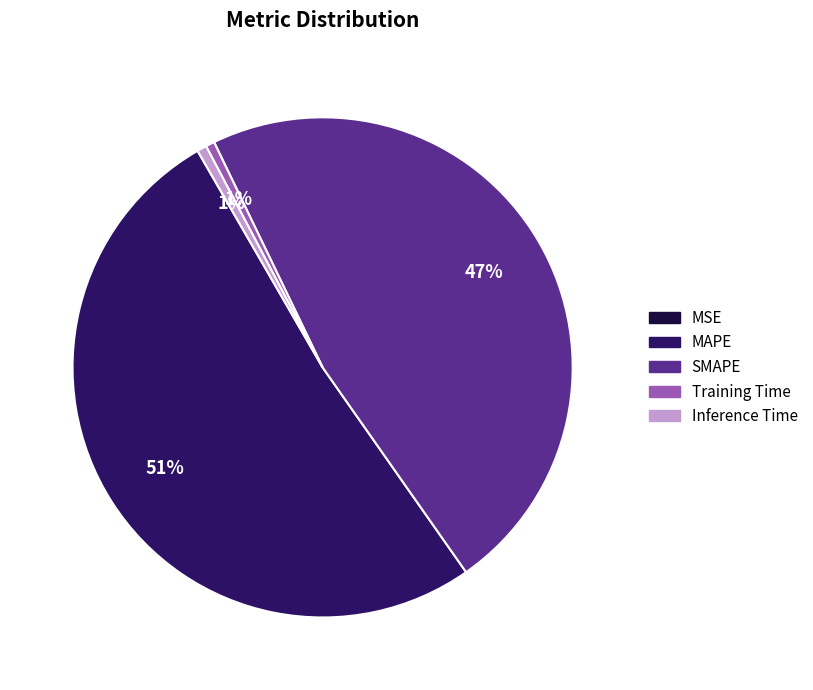

Is MAPE the majority of the pie?

Yes